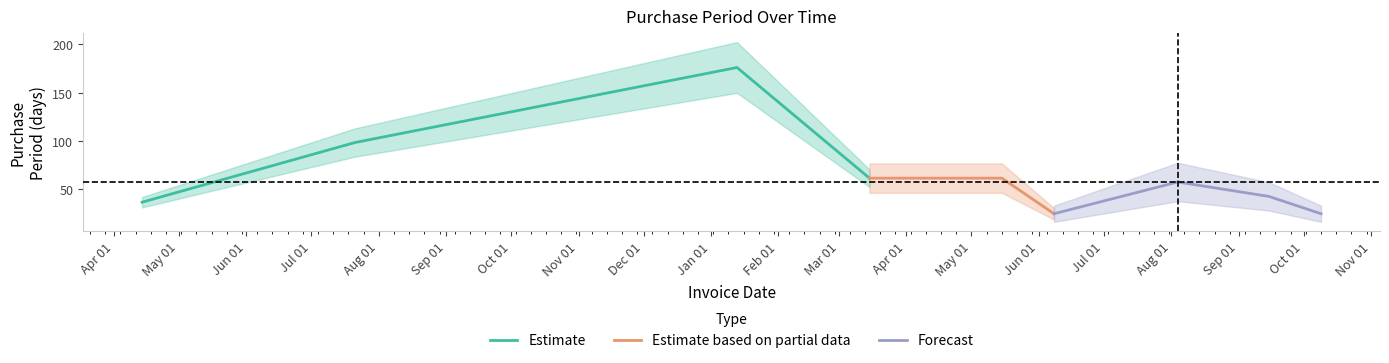

Which category has the lowest value across all series?

2017-06-08